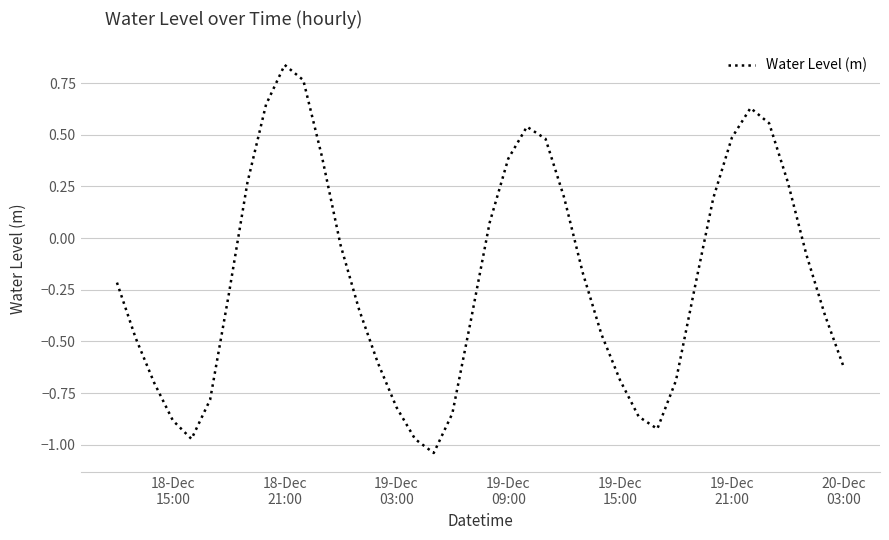

What is the difference between the maximum and minimum values?

1.9